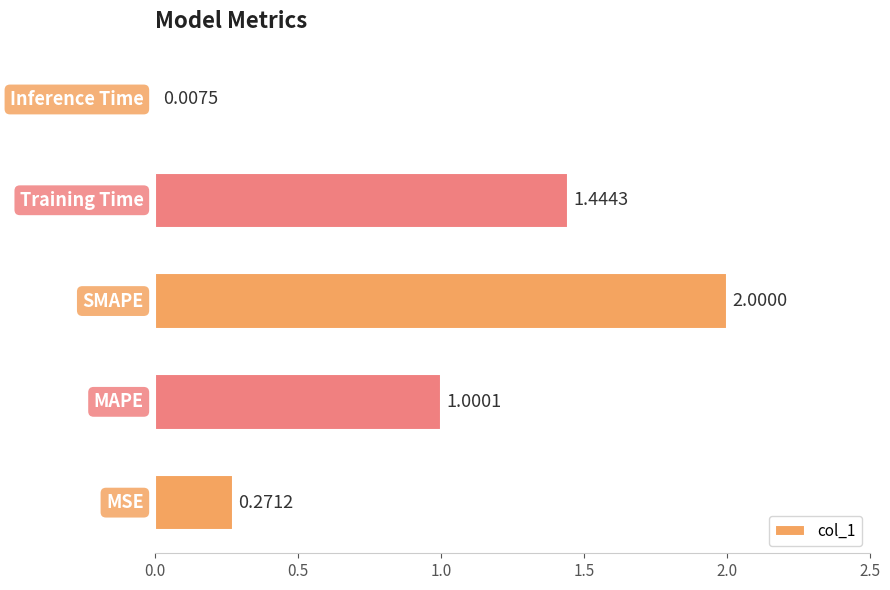

What is the average value?

0.9